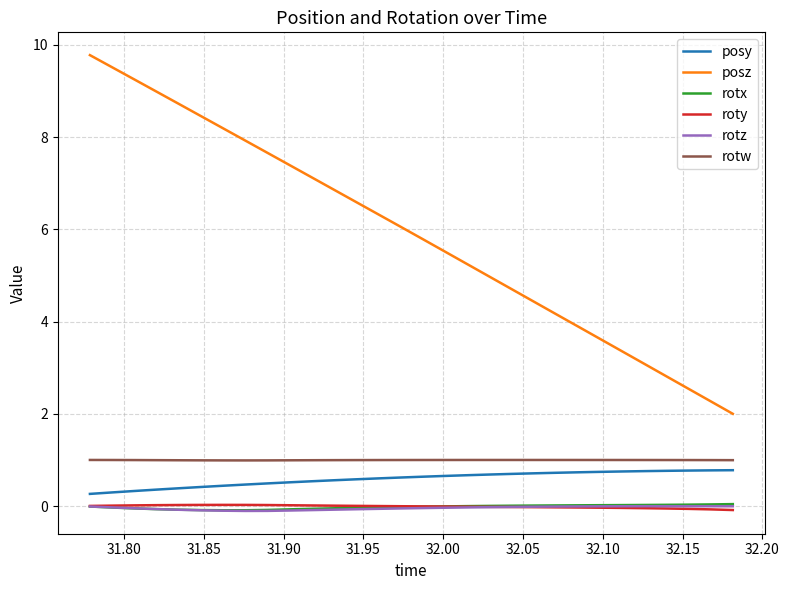

What is the difference between the maximum and second lowest values in the posz series?

7.5